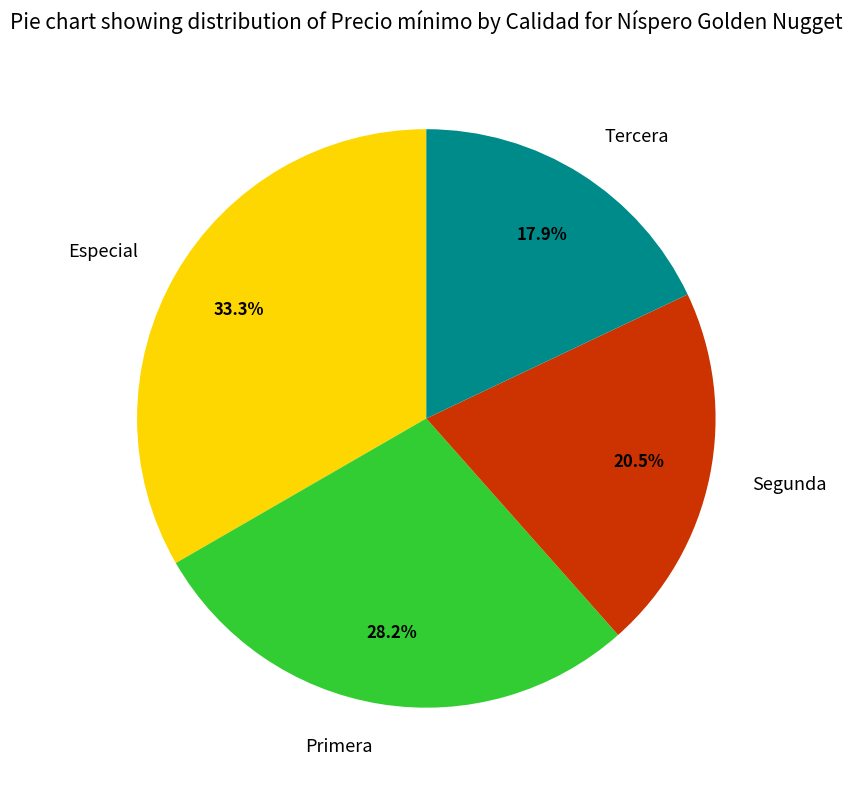

Which slice is the smallest?

Tercera